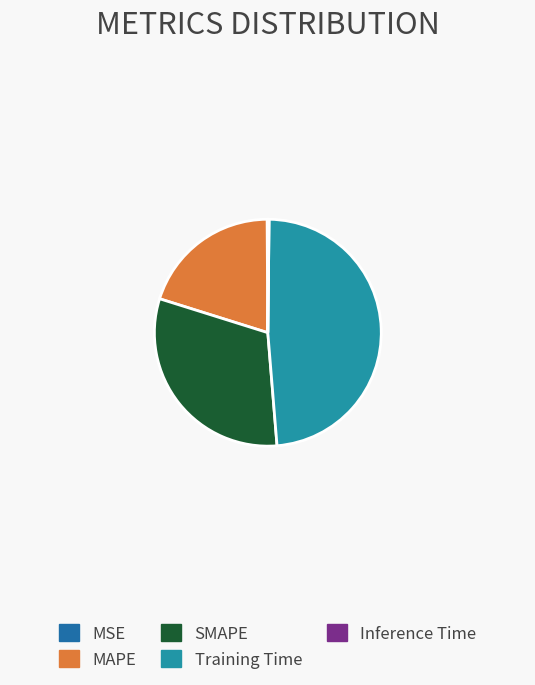

True or false: MSE accounts for 1% of the total.

False